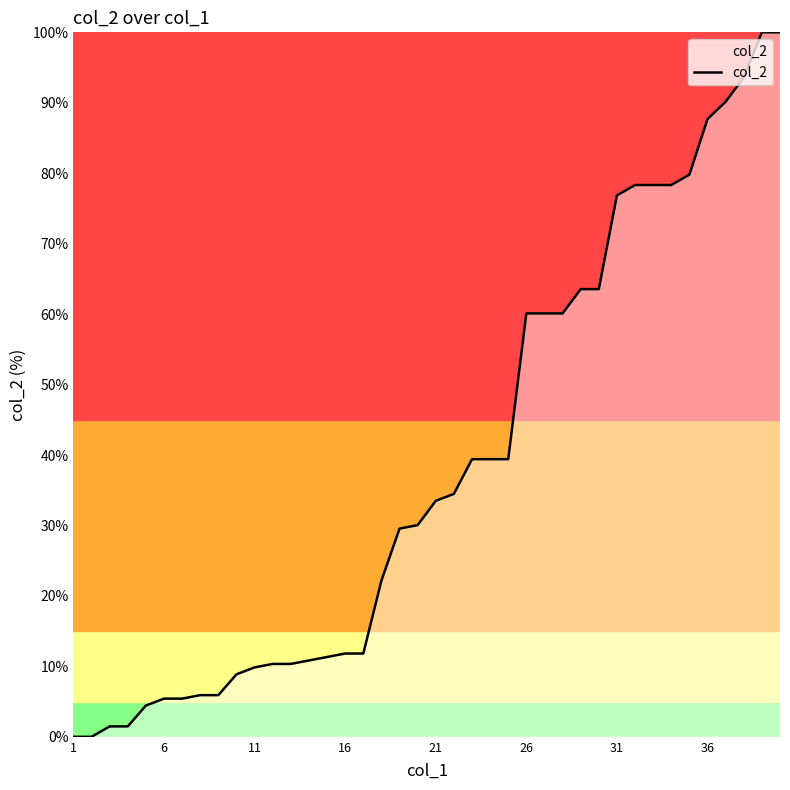

What is the difference between the maximum and minimum values?

100.0